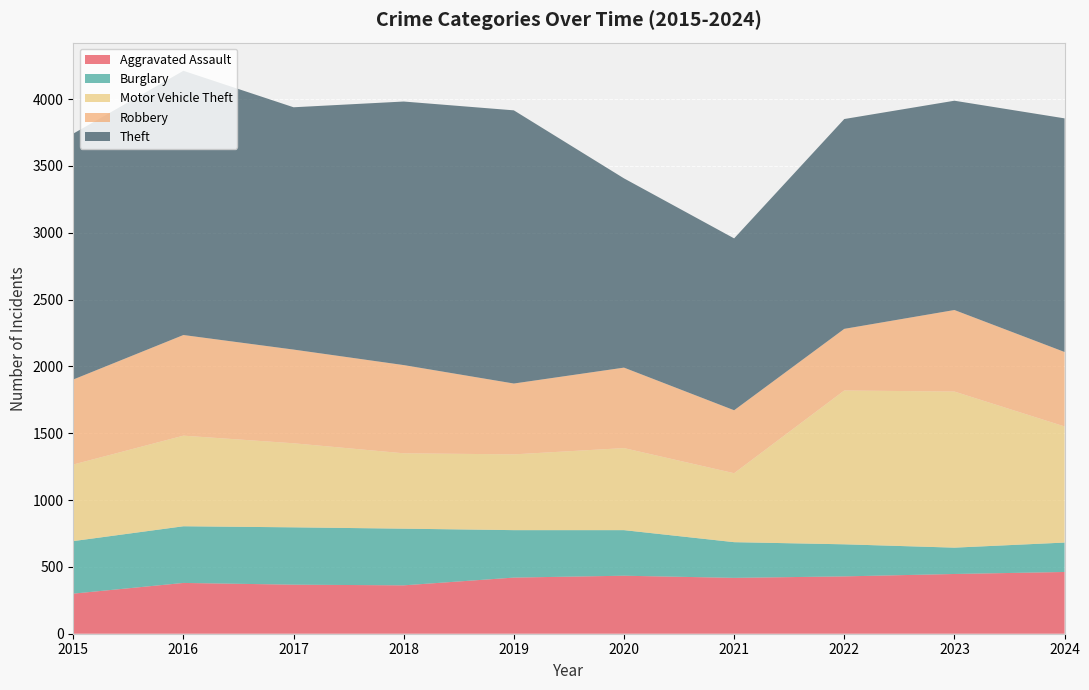

Reading left to right, what are all the values shown in this chart?

Aggravated Assault: 300	380	367	362	420	434	418	429	447	462
Burglary: 393	424	429	424	355	341	267	240	197	220
Motor Vehicle Theft: 573	678	629	564	567	614	516	1151	1168	869
Robbery: 636	753	701	660	530	602	471	461	610	557
Theft: 1840	1977	1813	1972	2044	1416	1286	1570	1566	1748